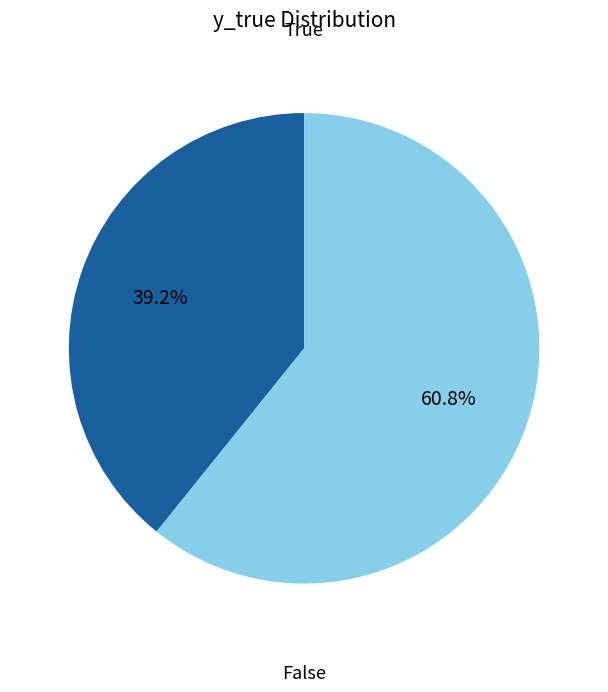

Count the number of slices in the pie.

2